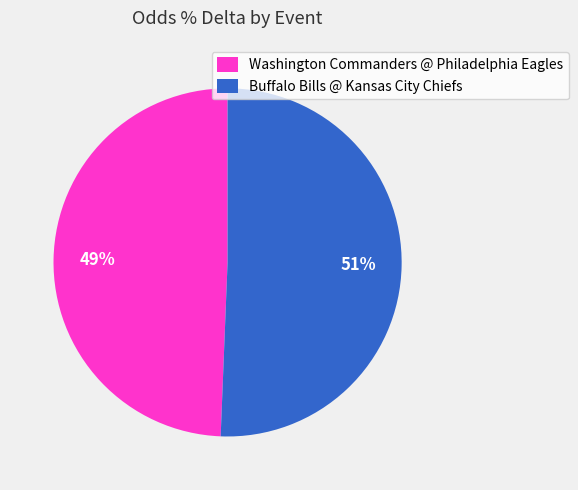

How many slices are in this pie chart?

2